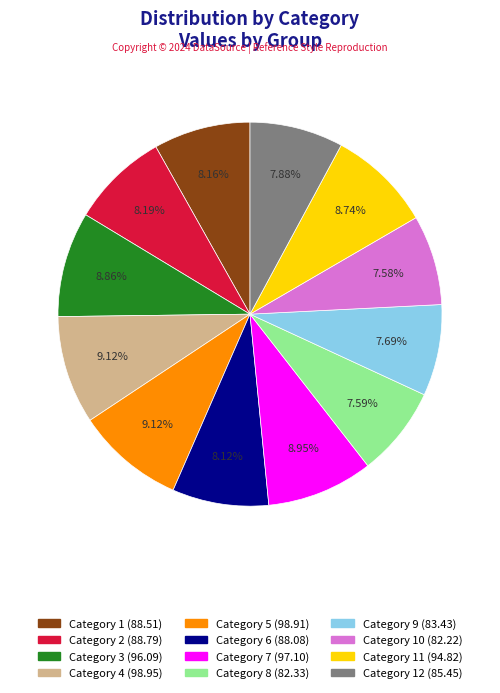

Count the number of slices in the pie.

12